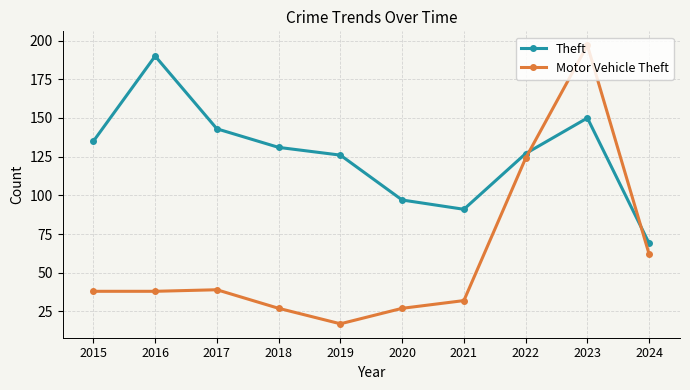

Rank the series at 2023 from lowest to highest value.

Theft, Motor Vehicle Theft